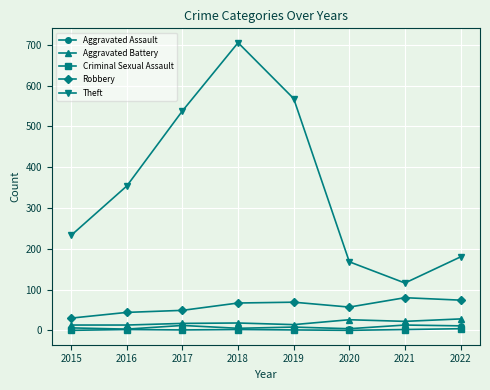

The value of Aggravated Battery at 2017 is 17. True or false?

True